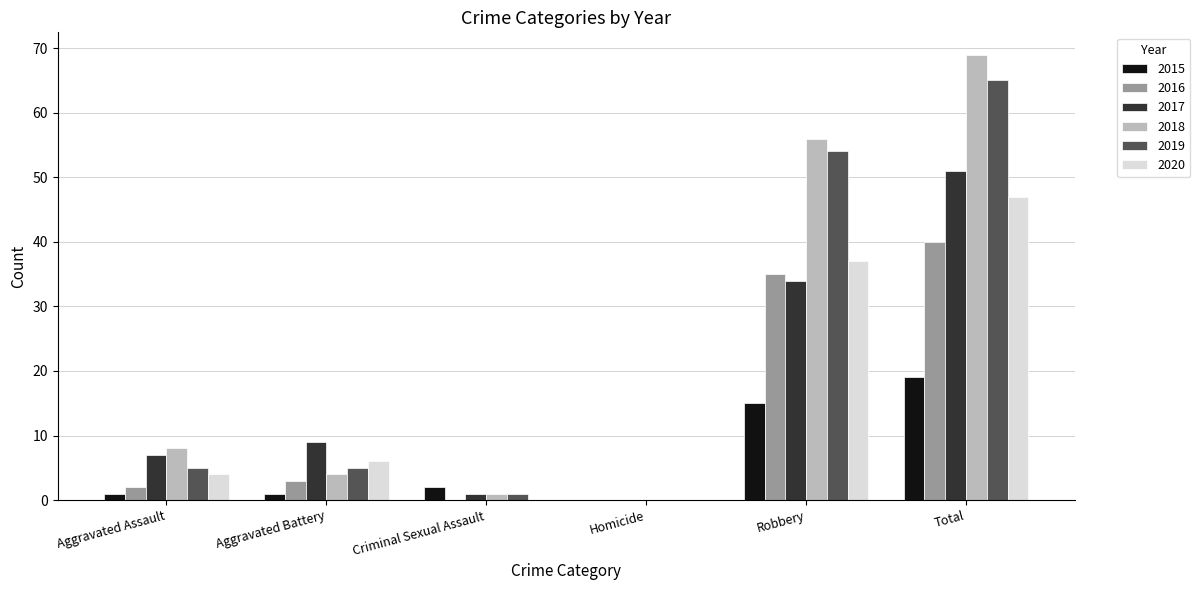

What is the sum of the 2016 values at Robbery and Homicide?

35